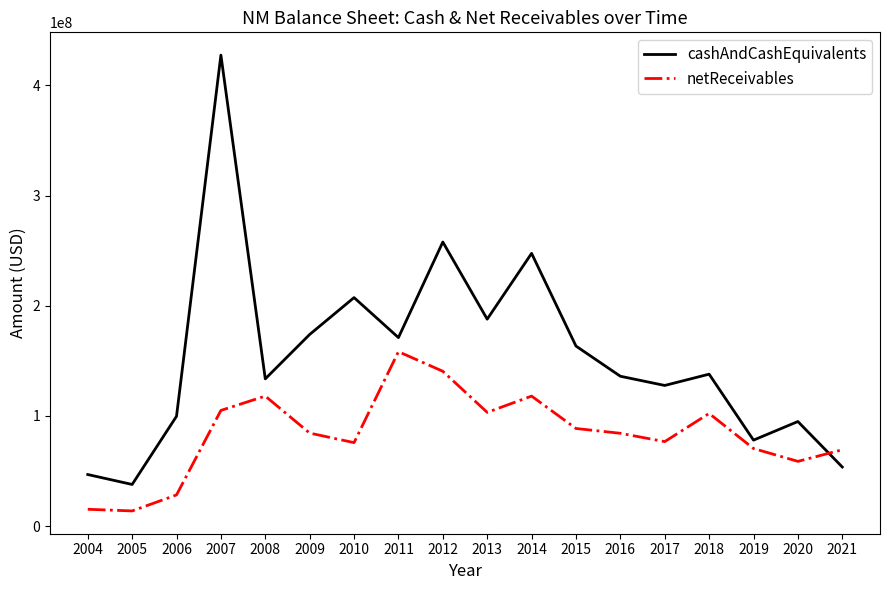

What is the sum of the cashAndCashEquivalents values at 2010 and 2021?

261001000